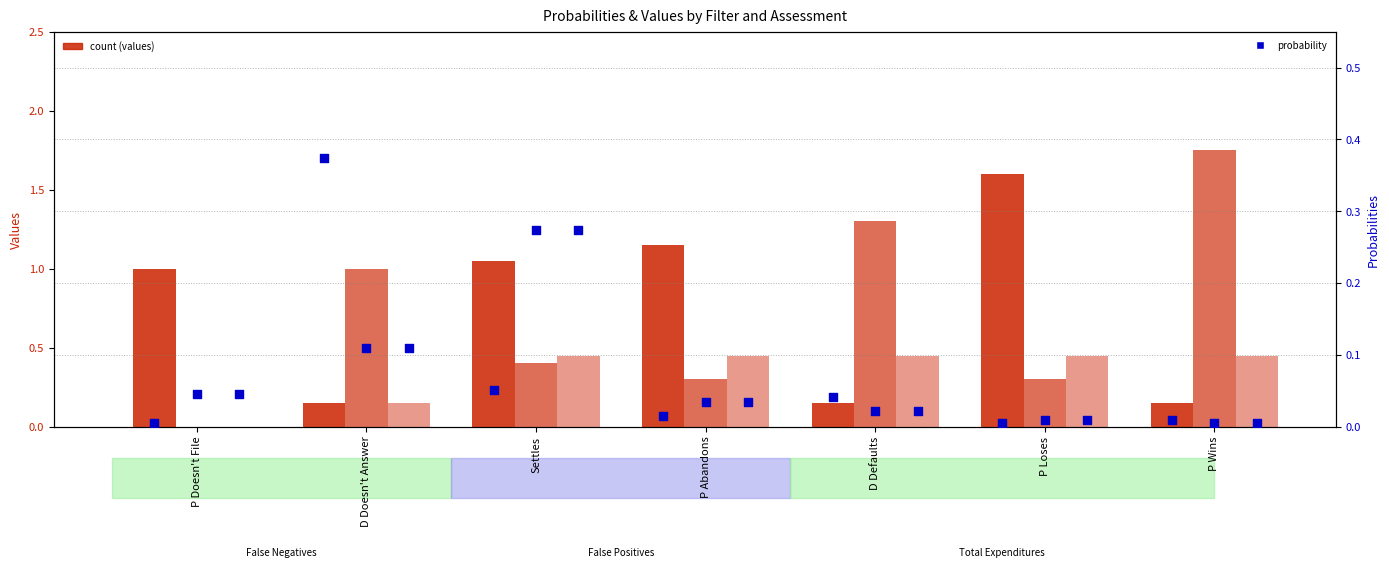

At which category is the sum across all series the highest?

Settles